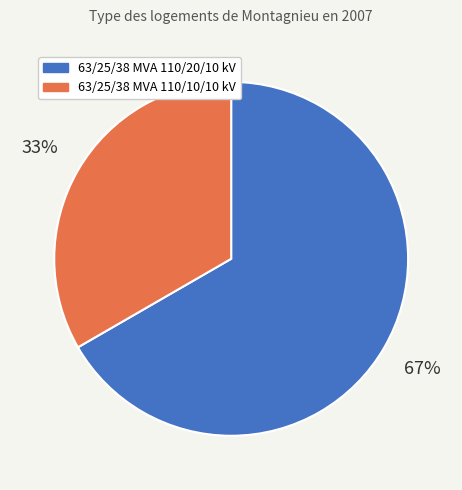

The 63/25/38 MVA 110/20/10 kV slice represents 67% of the pie. True or false?

True